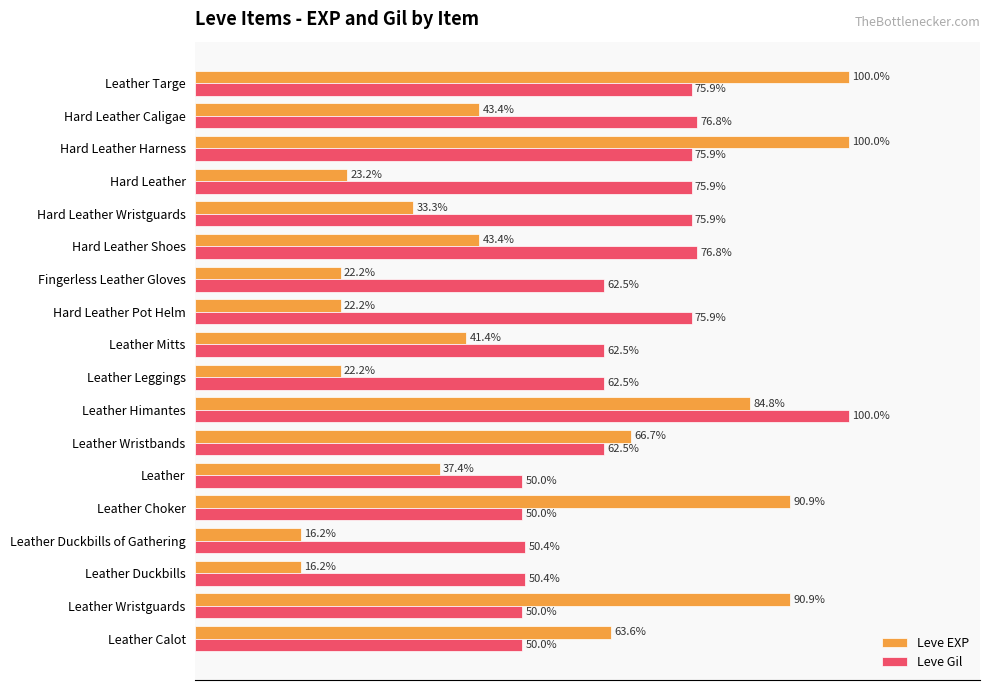

At which label does Leve Gil reach its peak?

Leather Himantes